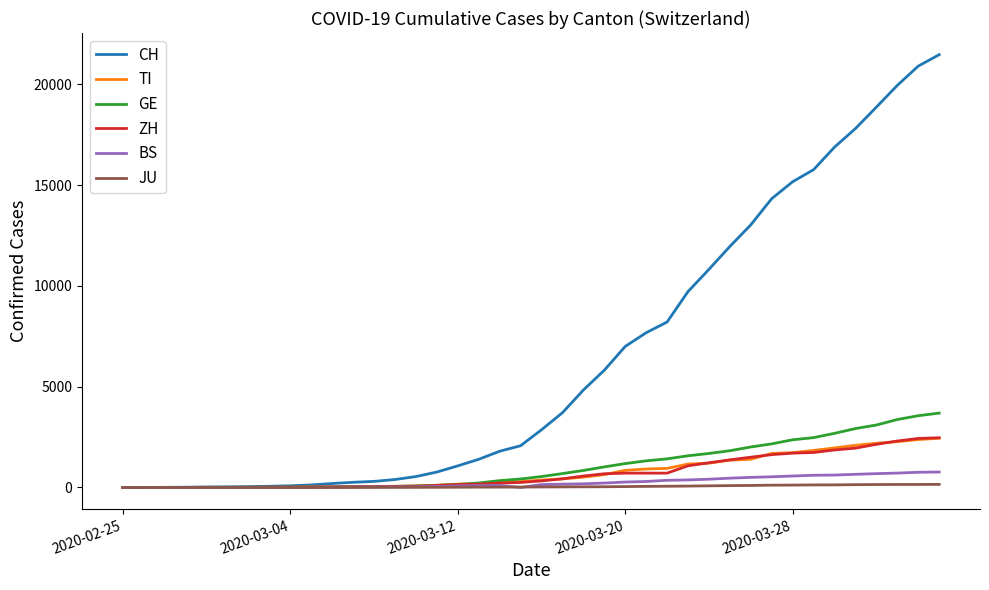

Which series has the largest range (max minus min)?

CH